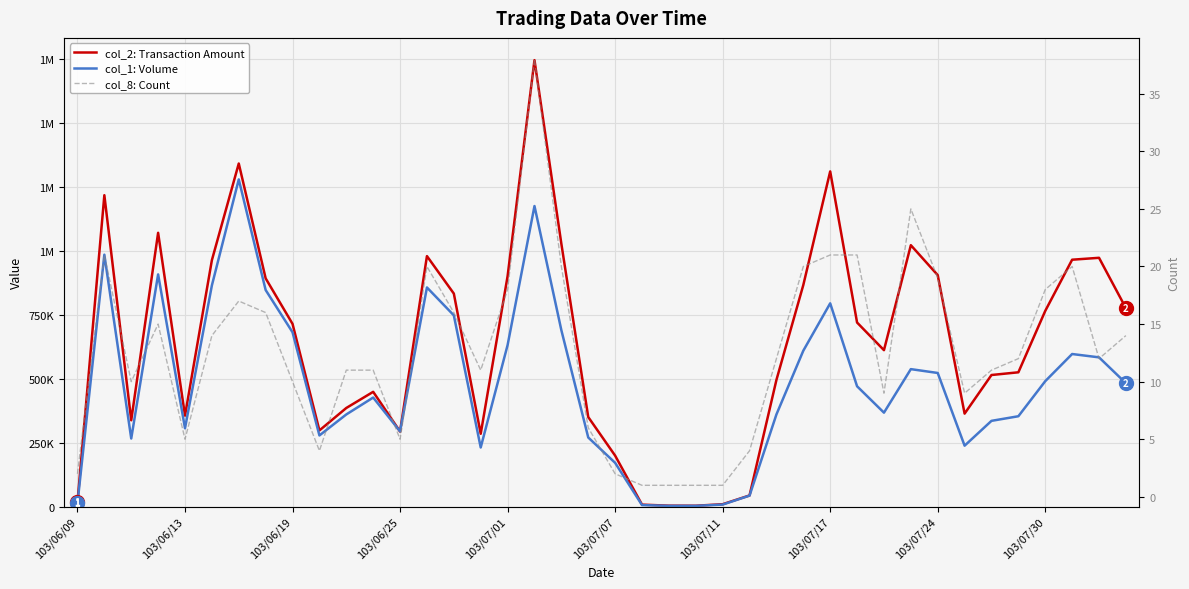

What position from the right is 23?

17